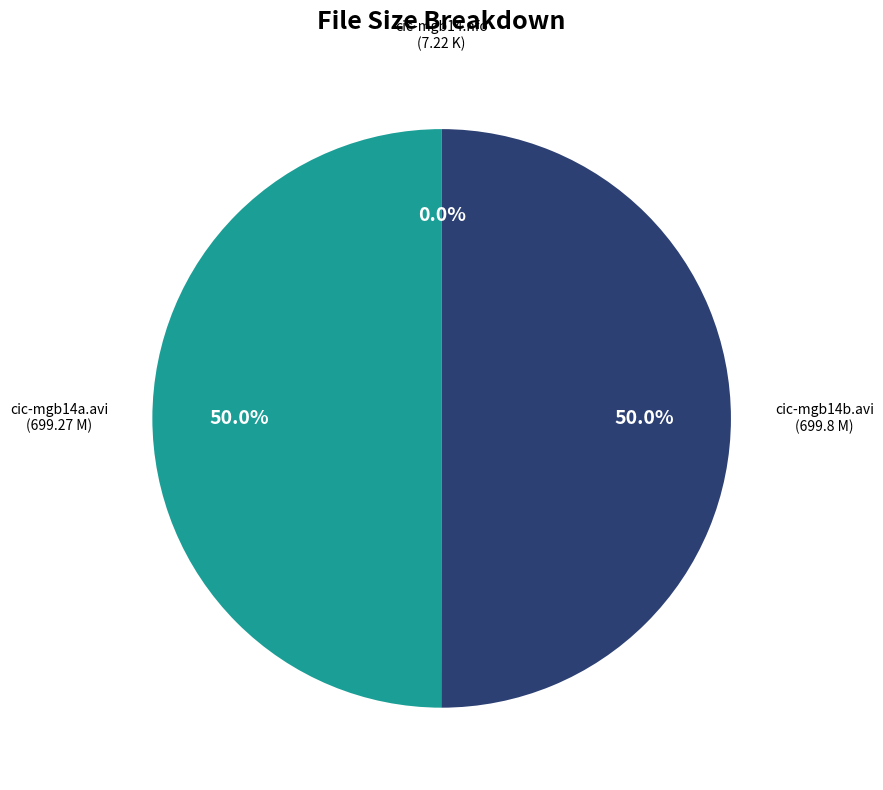

To the nearest percent, what is the average slice percentage?

33%